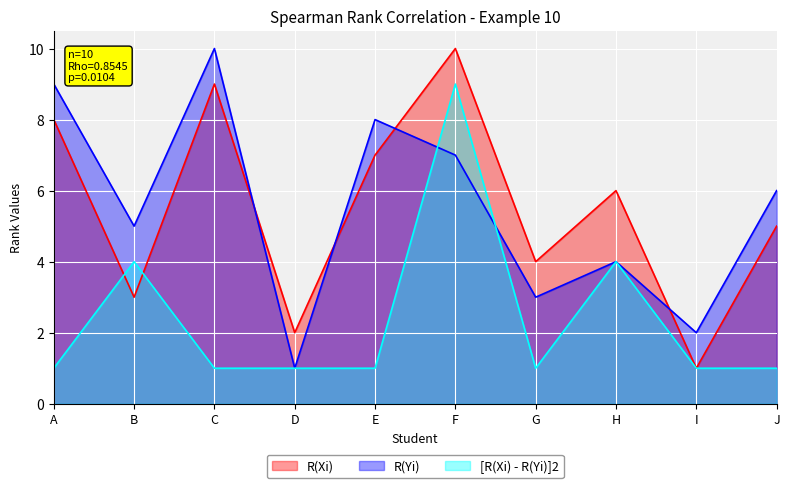

Reading right to left, what are all the values shown in this chart?

R(Xi): J=5	I=1	H=6	G=4	F=10	E=7	D=2	C=9	B=3	A=8
R(Yi): J=6	I=2	H=4	G=3	F=7	E=8	D=1	C=10	B=5	A=9
[R(Xi) - R(Yi)]2: J=1	I=1	H=4	G=1	F=9	E=1	D=1	C=1	B=4	A=1